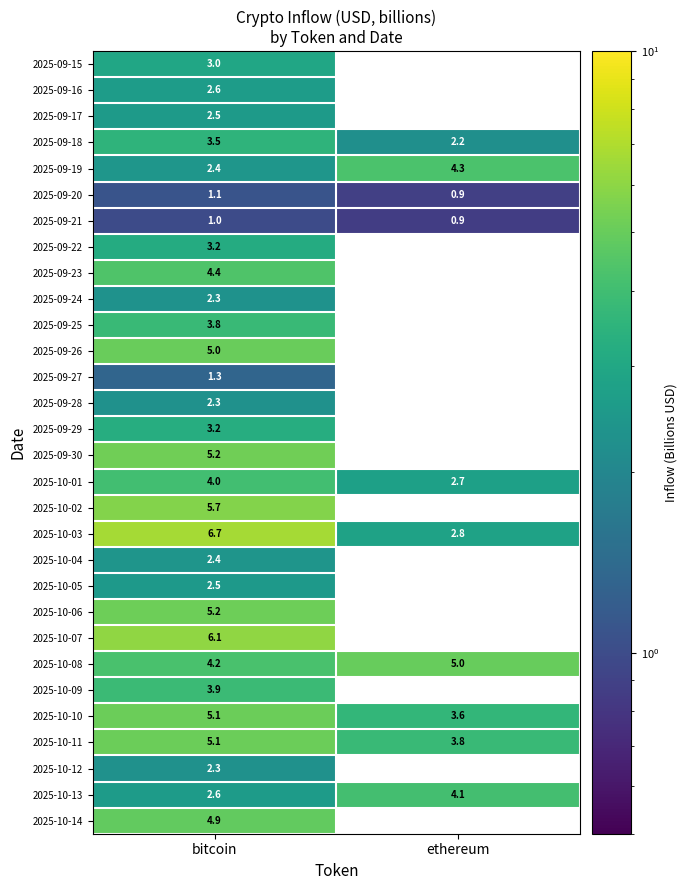

Where does the 2025-09-18 series first go above 3?

bitcoin